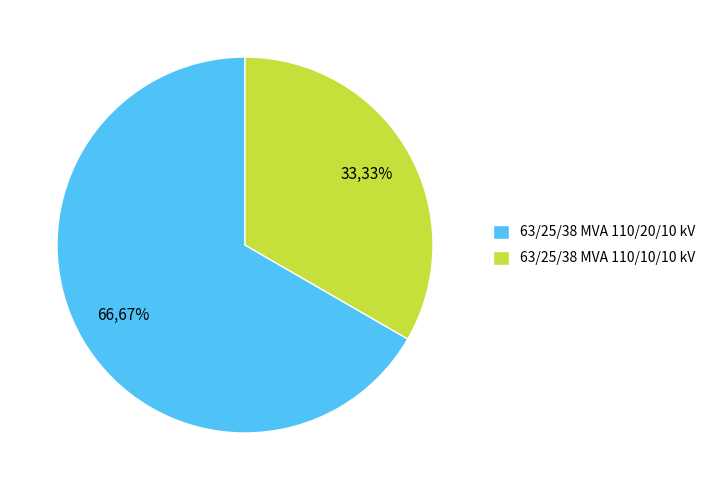

Which category has the biggest portion of the pie?

63/25/38 MVA 110/20/10 kV